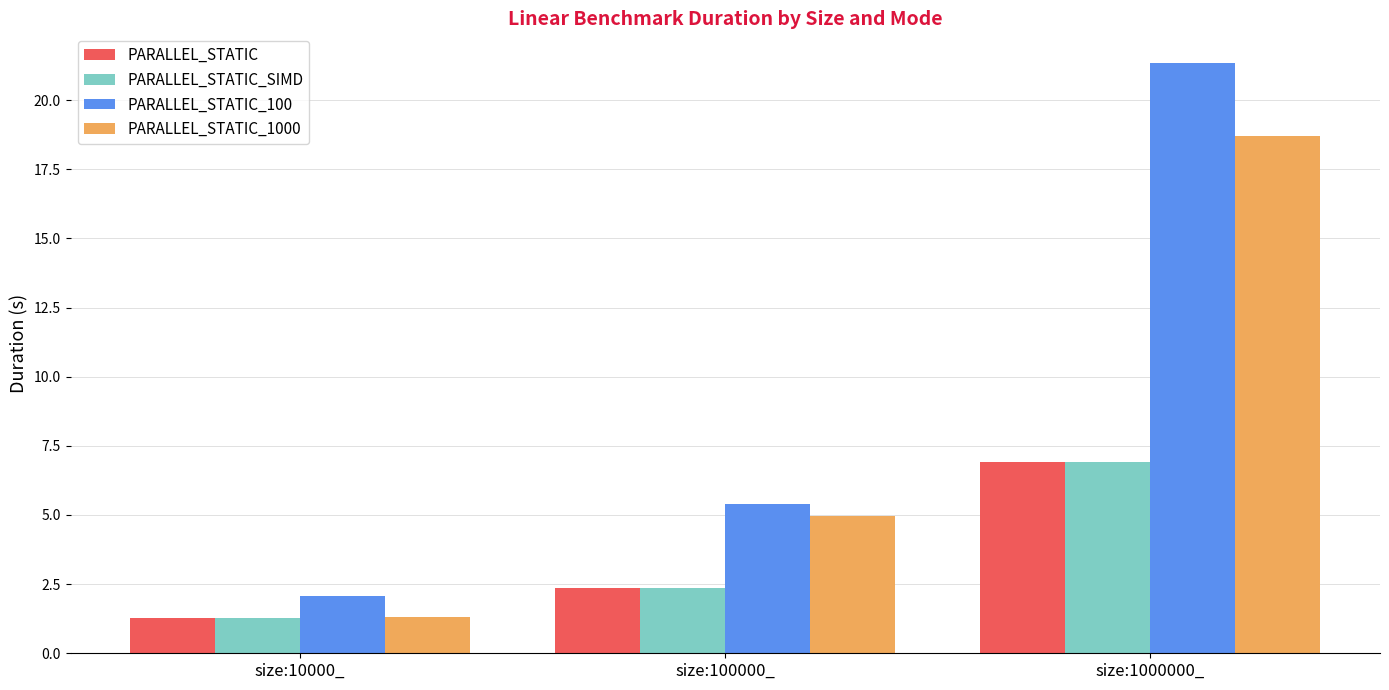

What is the sum of the PARALLEL_STATIC_100 values at size:10000_ and size:100000_?

7.5